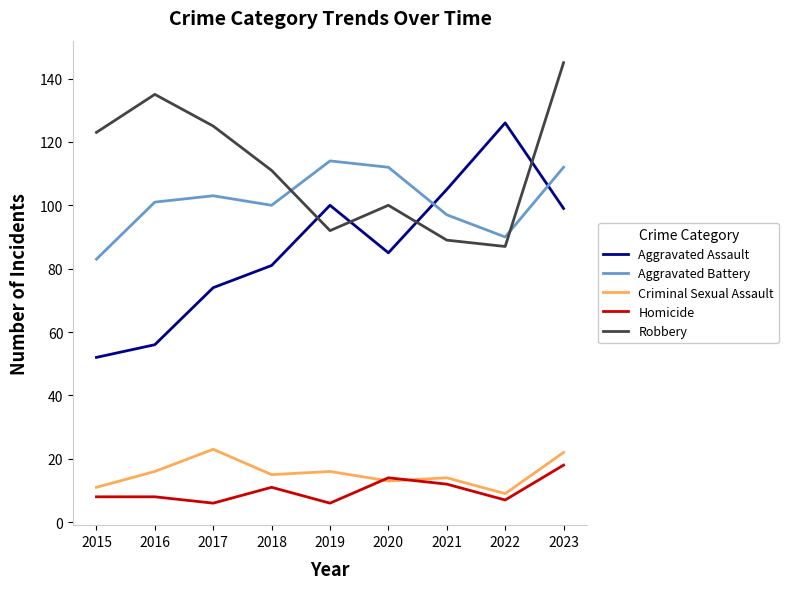

Reading right to left, what are all the values shown in this chart?

Aggravated Assault: 2023=99	2022=126	2021=105	2020=85	2019=100	2018=81	2017=74	2016=56	2015=52
Aggravated Battery: 2023=112	2022=90	2021=97	2020=112	2019=114	2018=100	2017=103	2016=101	2015=83
Criminal Sexual Assault: 2023=22	2022=9	2021=14	2020=13	2019=16	2018=15	2017=23	2016=16	2015=11
Homicide: 2023=18	2022=7	2021=12	2020=14	2019=6	2018=11	2017=6	2016=8	2015=8
Robbery: 2023=145	2022=87	2021=89	2020=100	2019=92	2018=111	2017=125	2016=135	2015=123